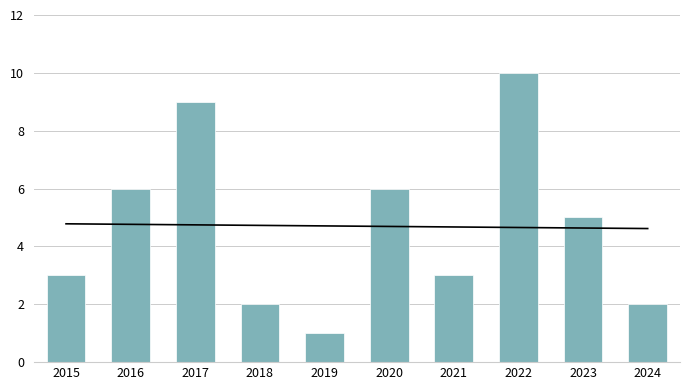

The chart shows a value of 6 at 2016. True or false?

True